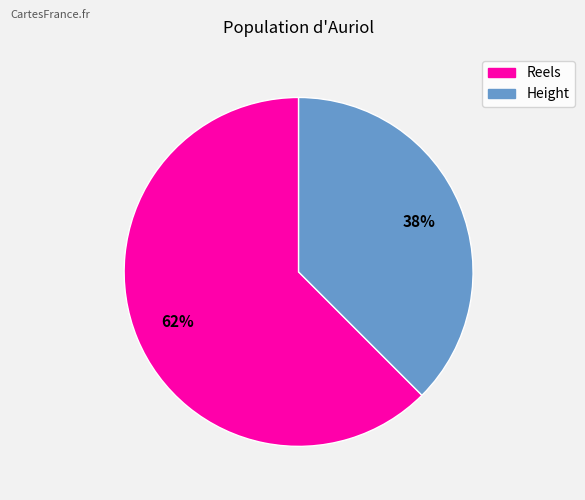

The Reels slice represents 62% of the pie. True or false?

True